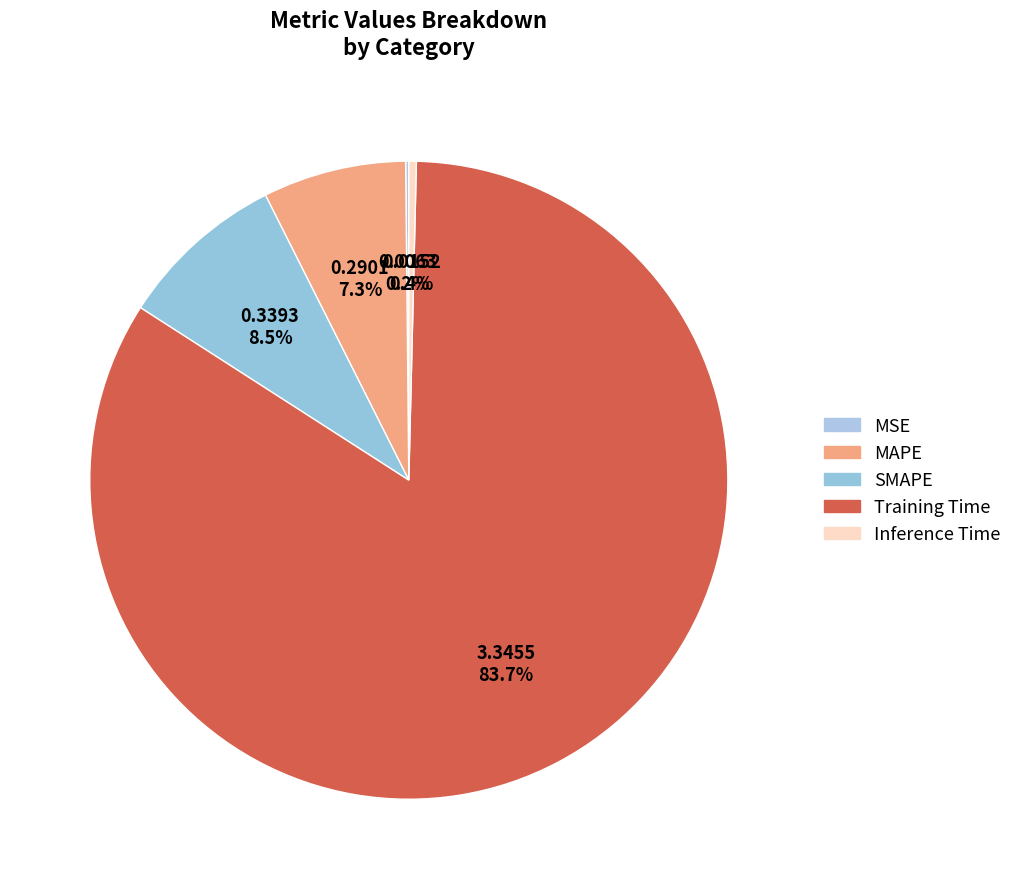

Does any single category account for the majority?

Yes